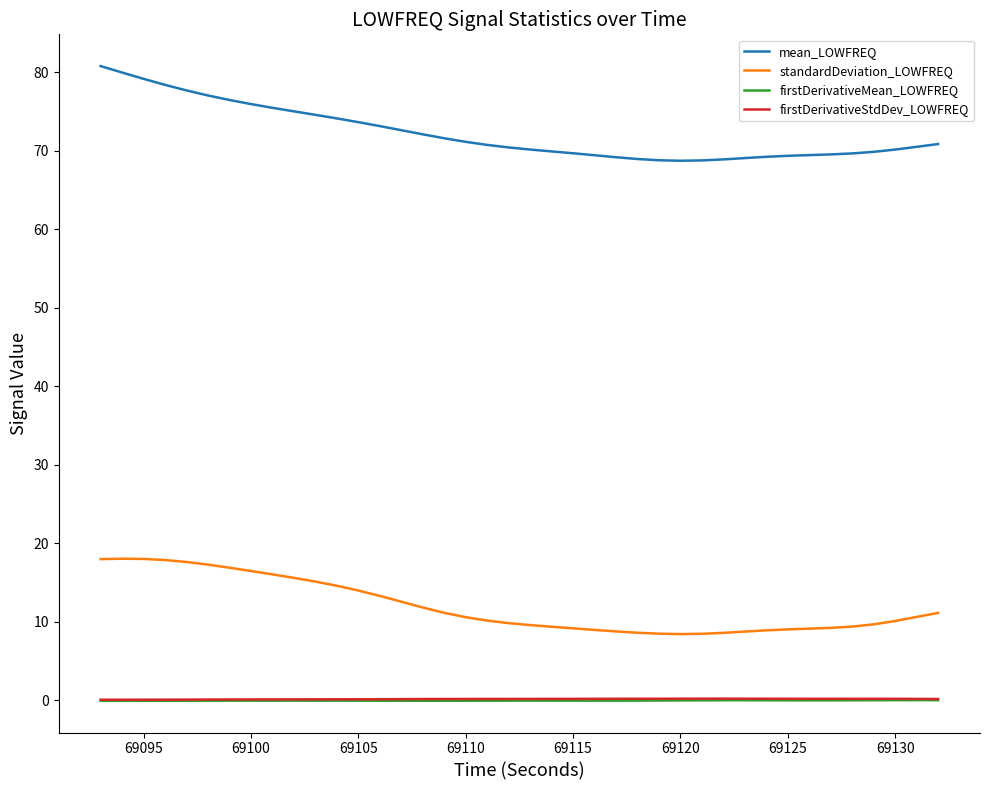

Which series has the largest total across all categories?

mean_LOWFREQ